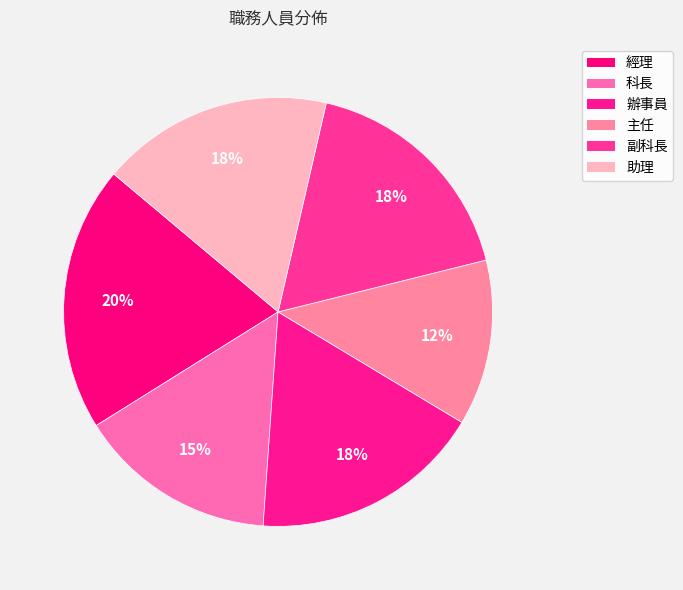

What percentage is NOT represented by 經理?

80.0%